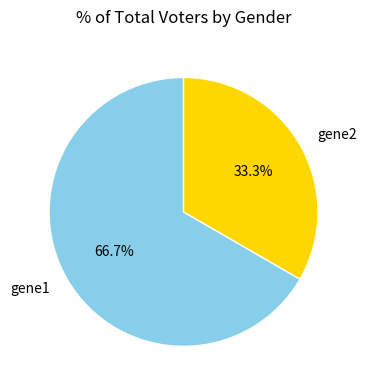

Which category has the smallest portion of the pie?

gene2